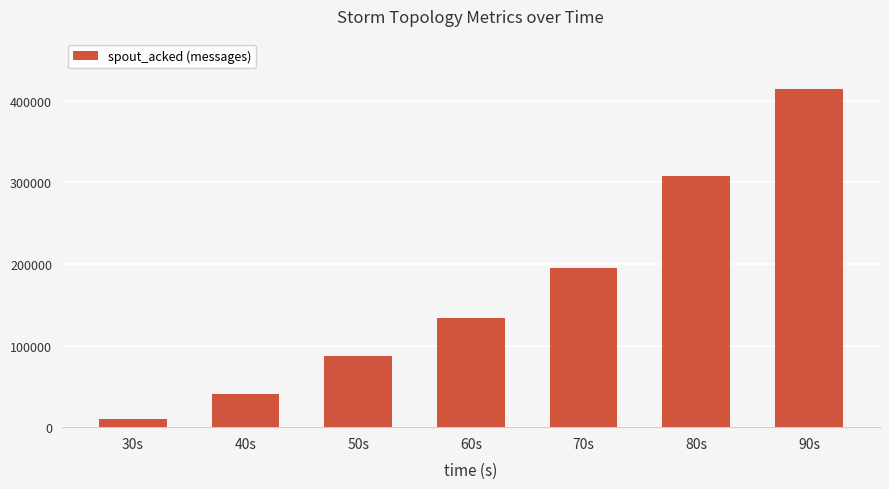

List the labels in order of value, smallest first.

30s, 40s, 50s, 60s, 70s, 80s, 90s